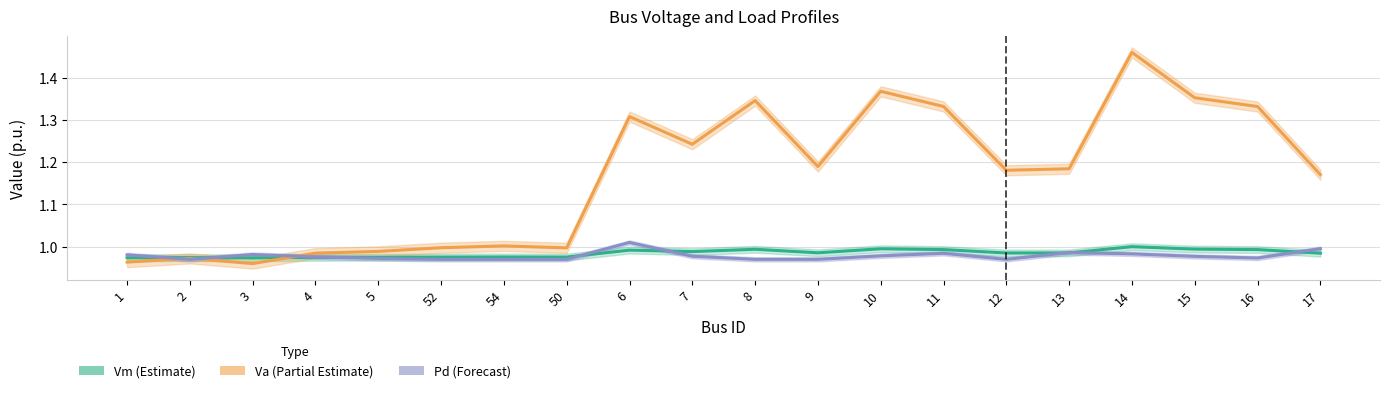

What is the sum of the Pd (Forecast) values at 15 and 9?

1.9